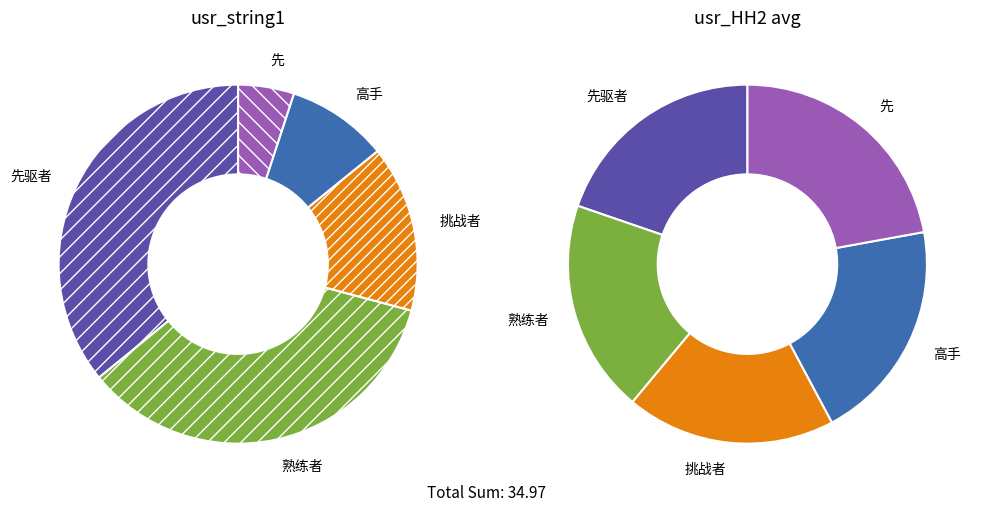

Is the sum of 熟练者 and 高手 greater than half?

No